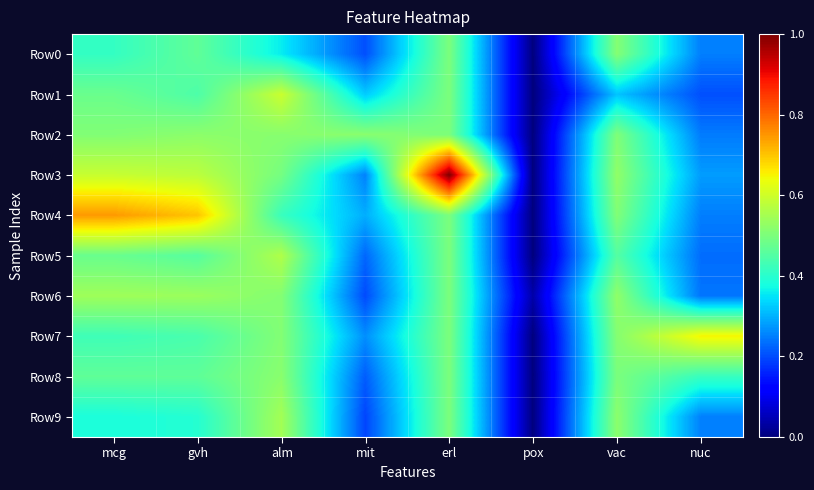

Reading right to left, what are all the values shown in this chart?

Row0: nuc=0.3	vac=0.5	pox=0.0	erl=0.5	mit=0.2	alm=0.4	gvh=0.5	mcg=0.4
Row1: nuc=0.2	vac=0.3	pox=0.0	erl=0.5	mit=0.3	alm=0.6	gvh=0.4	mcg=0.5
Row2: nuc=0.2	vac=0.5	pox=0.0	erl=0.5	mit=0.5	alm=0.5	gvh=0.5	mcg=0.5
Row3: nuc=0.3	vac=0.5	pox=0.0	erl=1.0	mit=0.3	alm=0.5	gvh=0.6	mcg=0.6
Row4: nuc=0.2	vac=0.5	pox=0.0	erl=0.5	mit=0.3	alm=0.4	gvh=0.7	mcg=0.7
Row5: nuc=0.2	vac=0.5	pox=0.0	erl=0.5	mit=0.2	alm=0.6	gvh=0.5	mcg=0.5
Row6: nuc=0.2	vac=0.5	pox=0.0	erl=0.5	mit=0.2	alm=0.5	gvh=0.5	mcg=0.5
Row7: nuc=0.7	vac=0.5	pox=0.0	erl=0.5	mit=0.3	alm=0.5	gvh=0.4	mcg=0.4
Row8: nuc=0.4	vac=0.5	pox=0.0	erl=0.5	mit=0.2	alm=0.5	gvh=0.5	mcg=0.5
Row9: nuc=0.3	vac=0.5	pox=0.0	erl=0.5	mit=0.2	alm=0.5	gvh=0.4	mcg=0.4